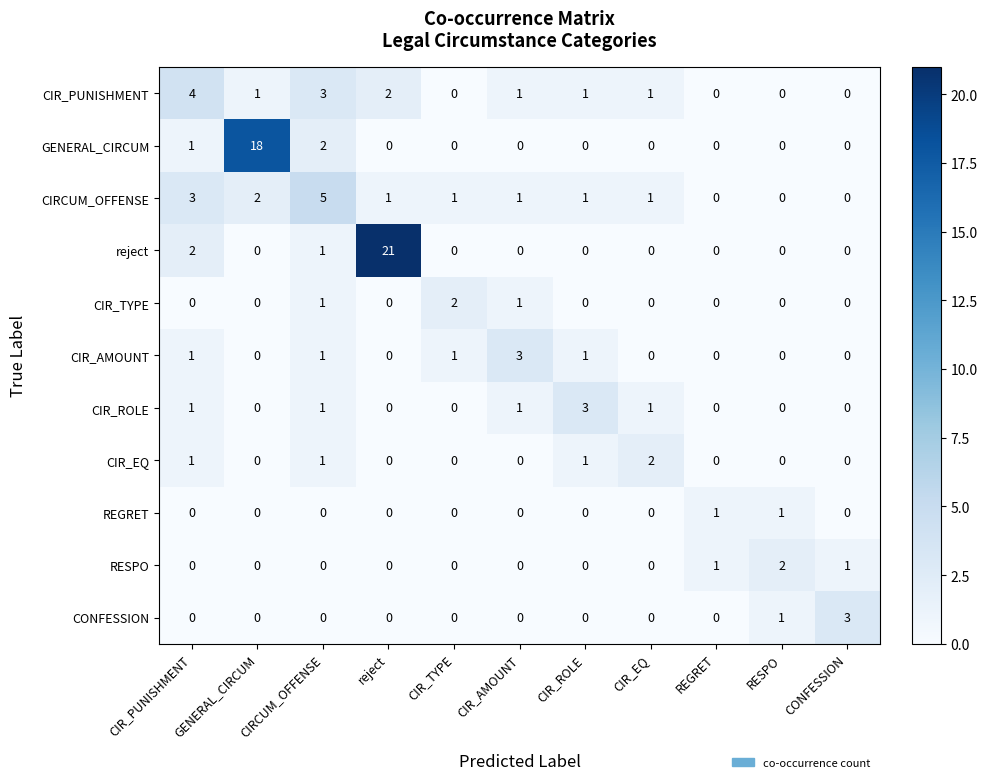

How many distinct data groups are displayed?

11